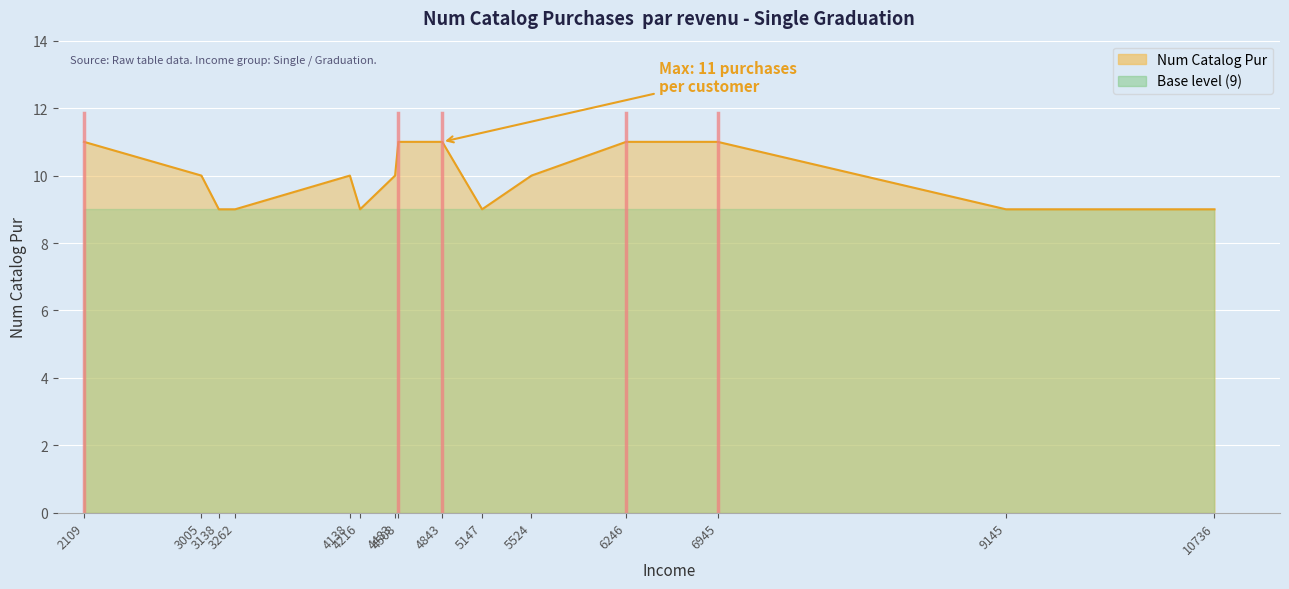

Where does the data first go above 10?

2109